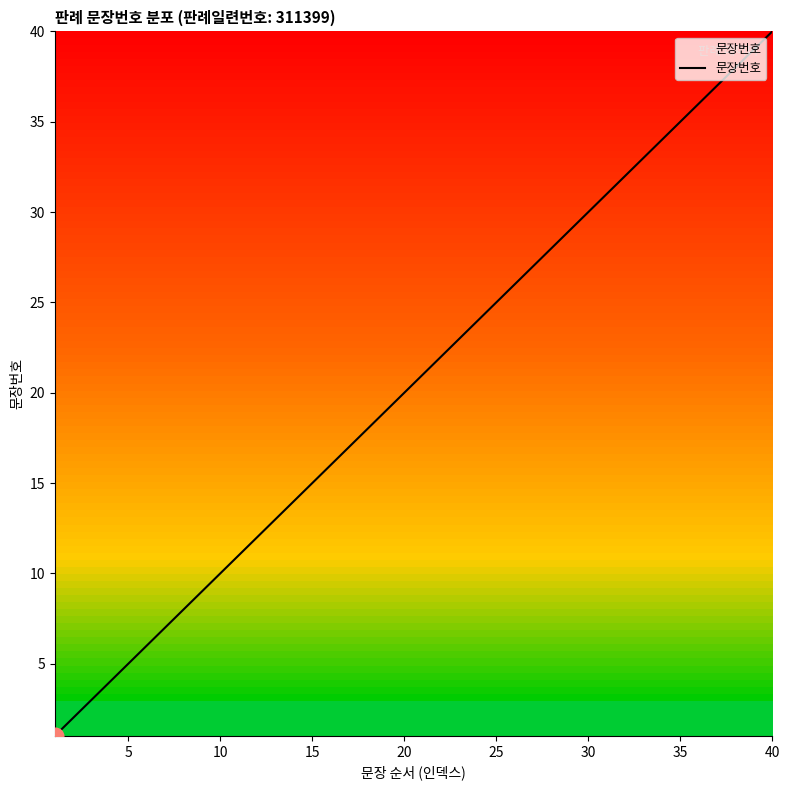

What is the greatest value displayed?

40